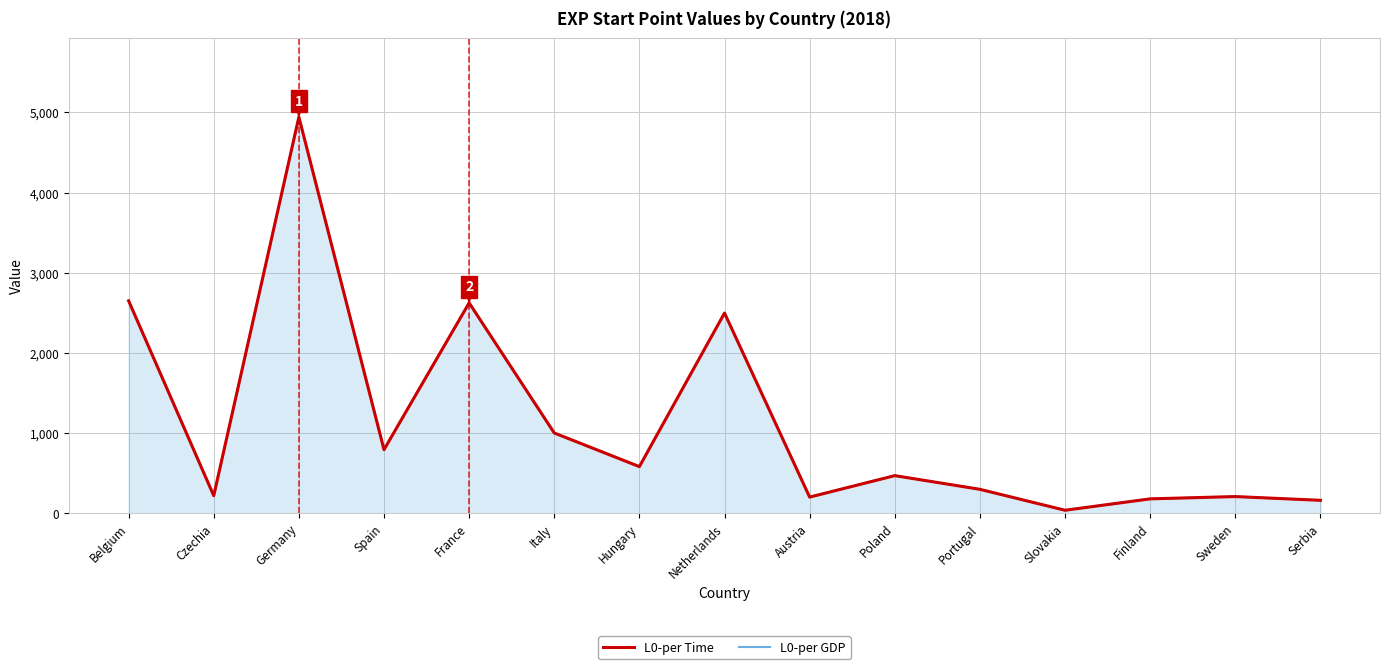

Which series changed the most between Austria and Slovakia?

L0-per Time